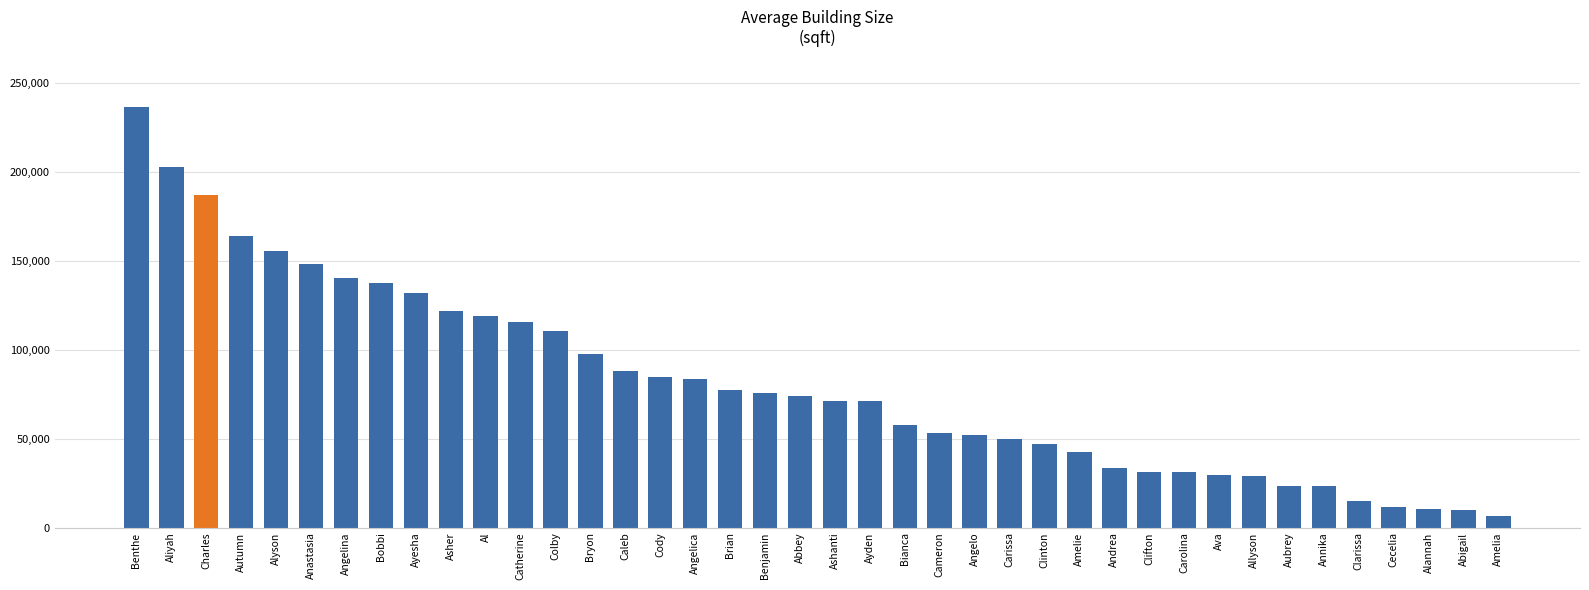

What is the value of the 9th bar from the left?

131797